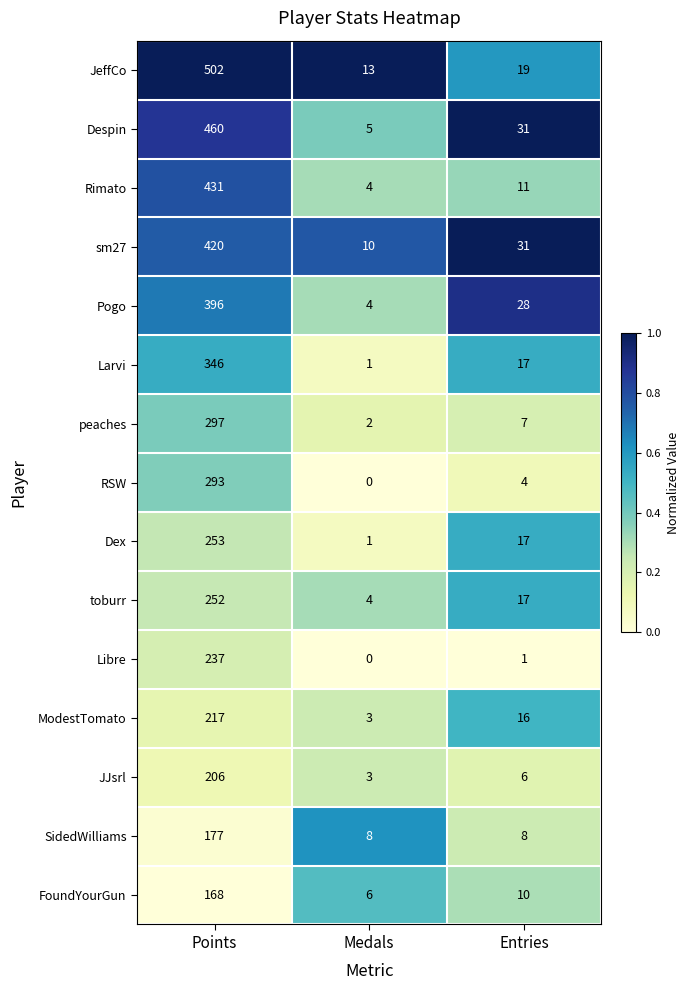

What is the highest value of the JeffCo series?

502